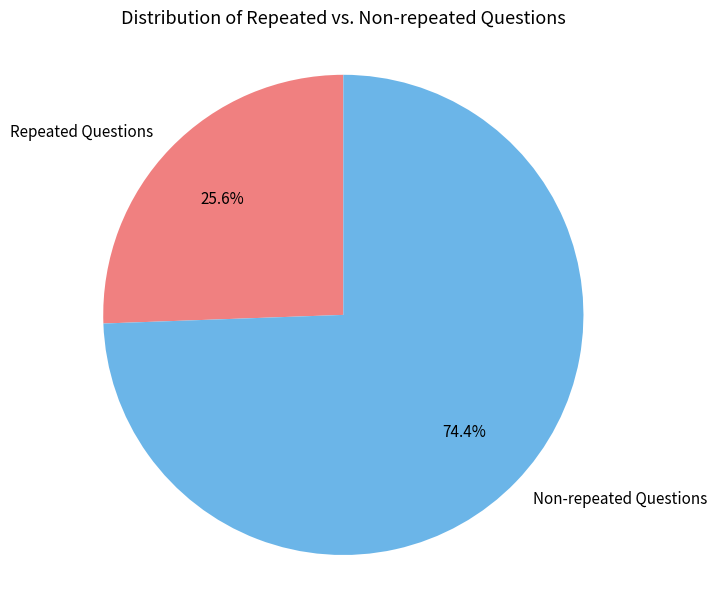

How many segments does this pie chart have?

2